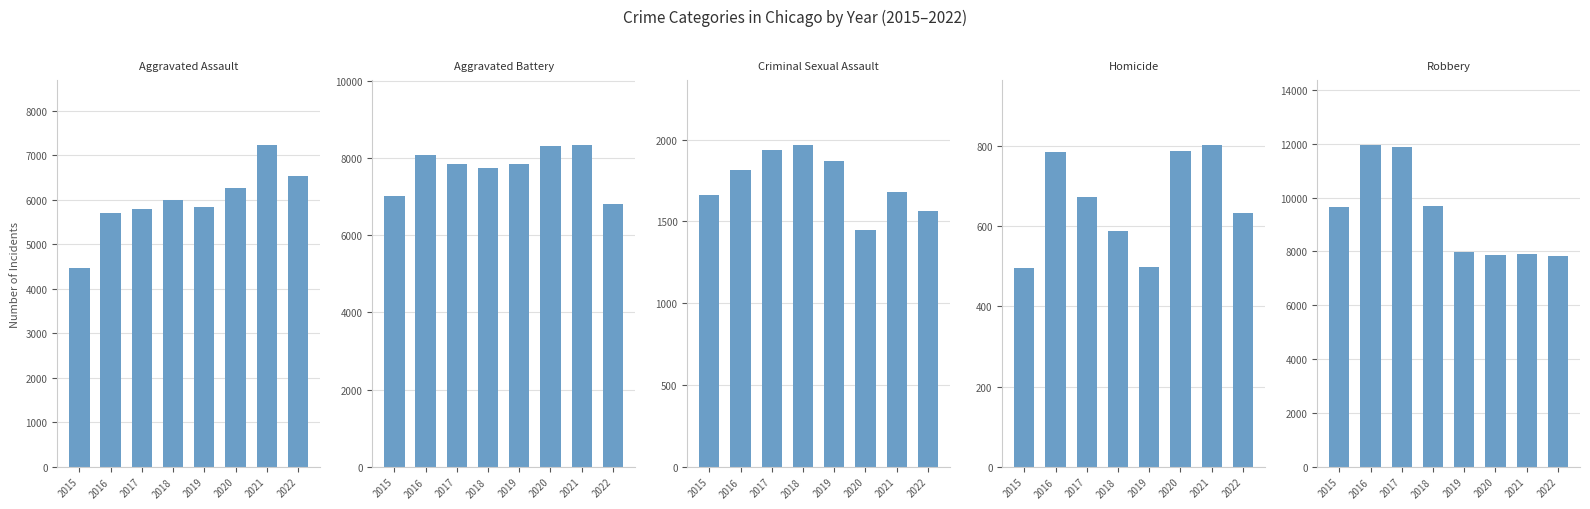

How many series are shown in this chart?

5